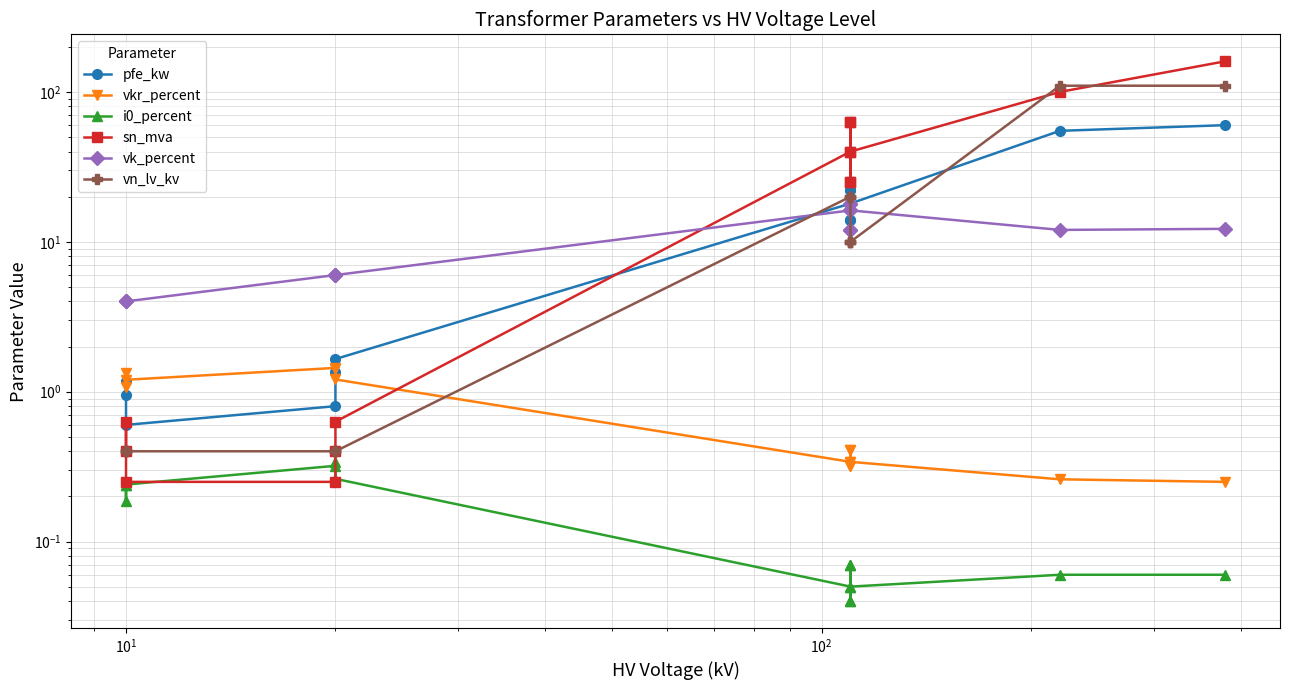

Does the chart have visible grid lines?

Yes